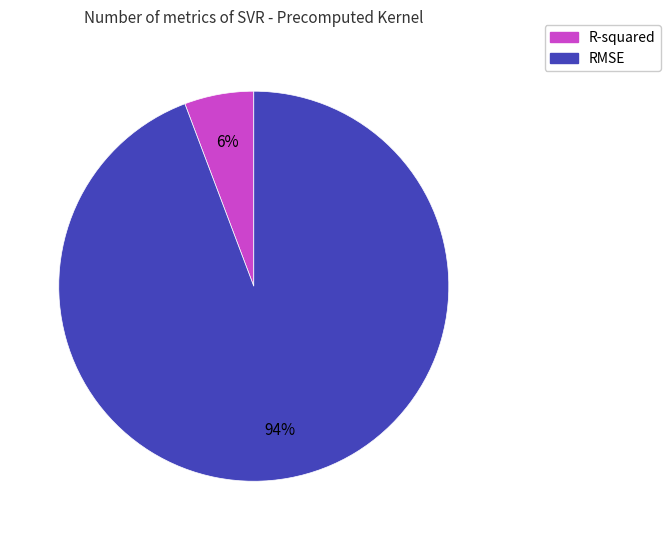

Which slice is the smallest?

R-squared